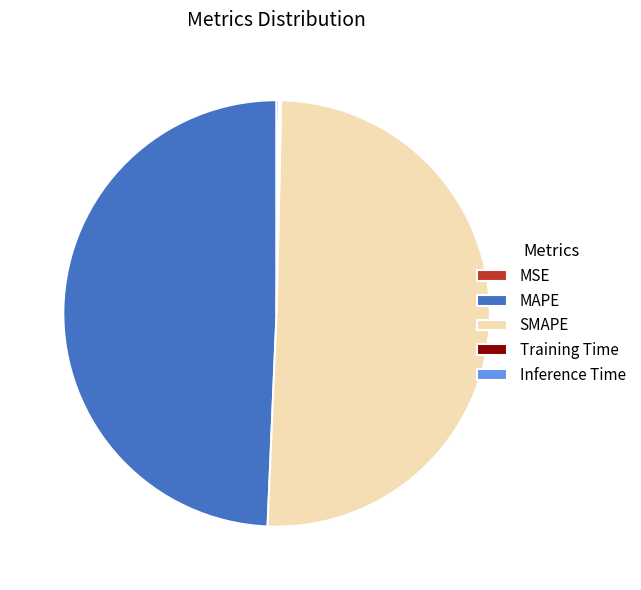

Which category accounts for the majority?

SMAPE